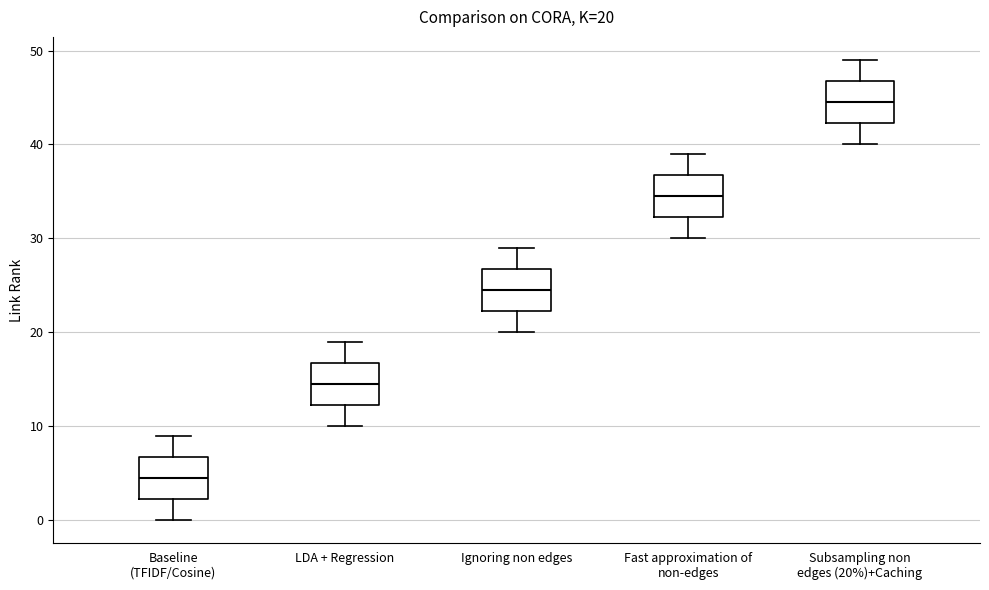

Which box's median line is the lowest?

Baseline (TFIDF/Cosine)